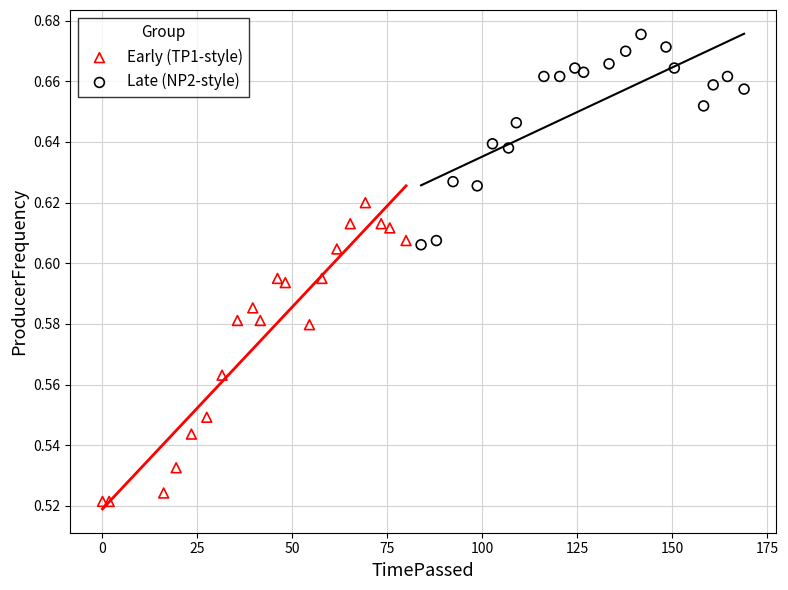

Which series contains the lowest Y value?

Early (TP1-style)